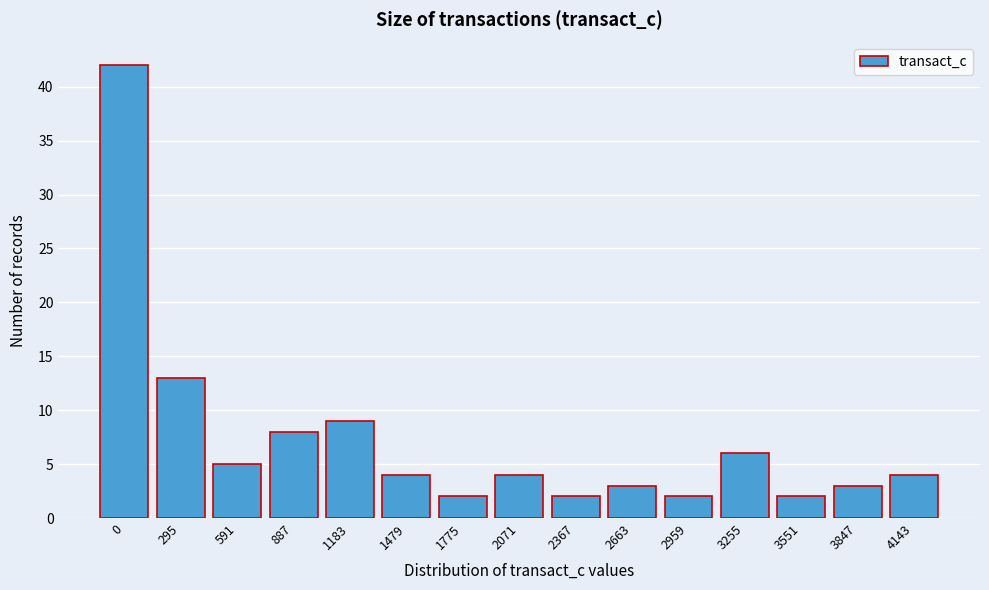

Reading left to right, list all the values displayed in this chart.

0=42	295=13	591=5	887=8	1183=9	1479=4	1775=2	2071=4	2367=2	2663=3	2959=2	3255=6	3551=2	3847=3	4143=4